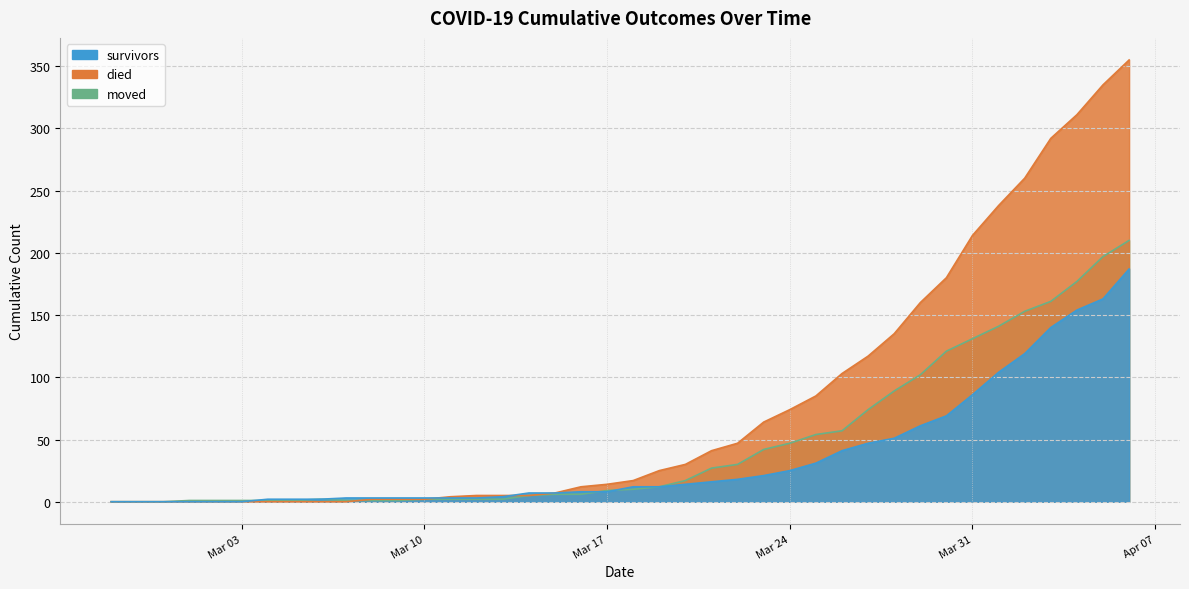

List the series in order of their overall mean, lowest first.

survivors, moved, died